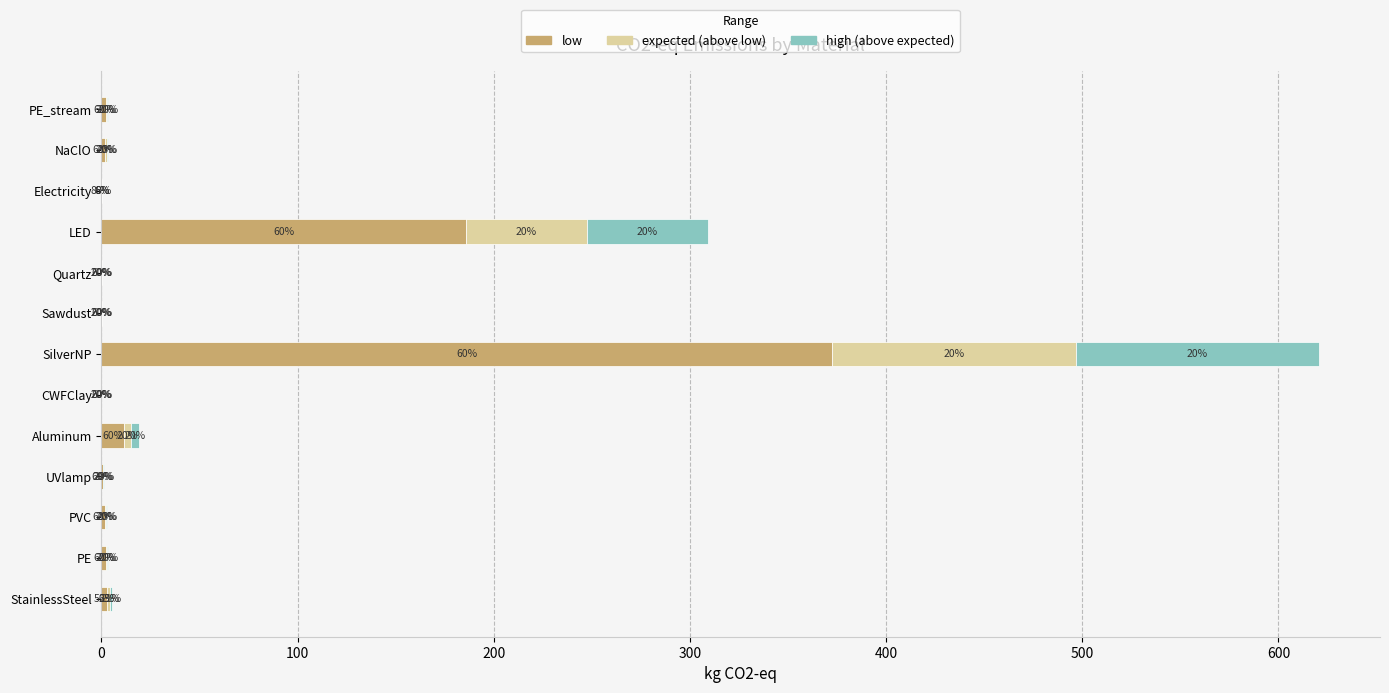

What are all the series names shown in the legend?

low, expected (above low), high (above expected)